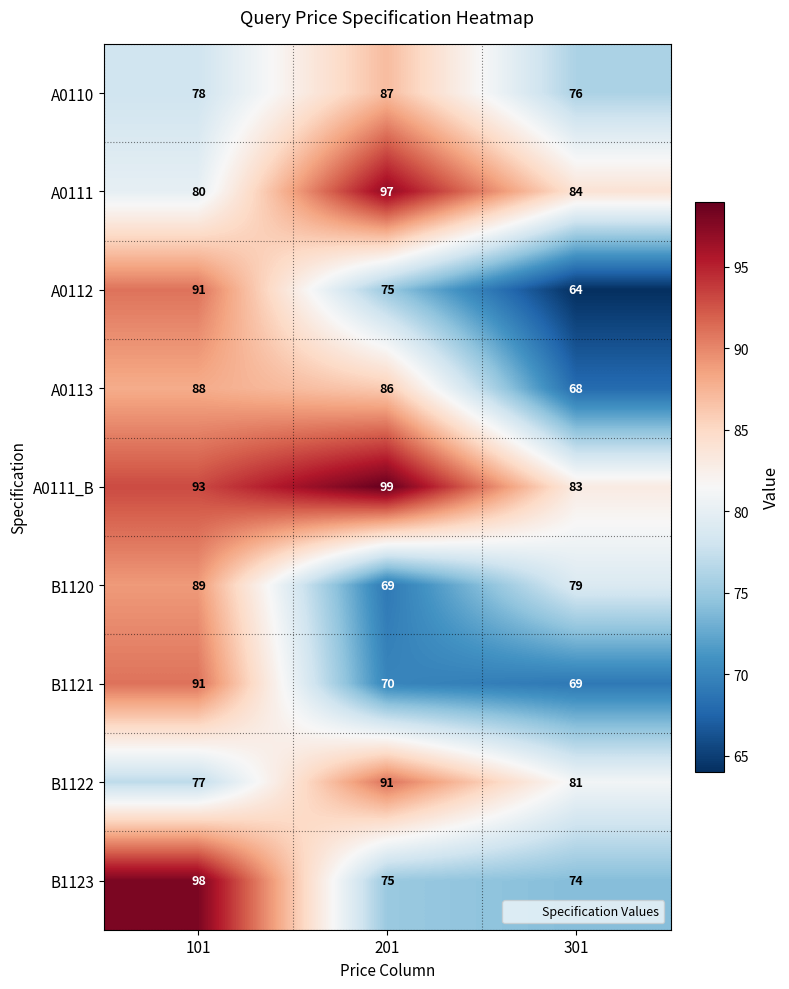

Which series has the largest total across all categories?

A0111_B